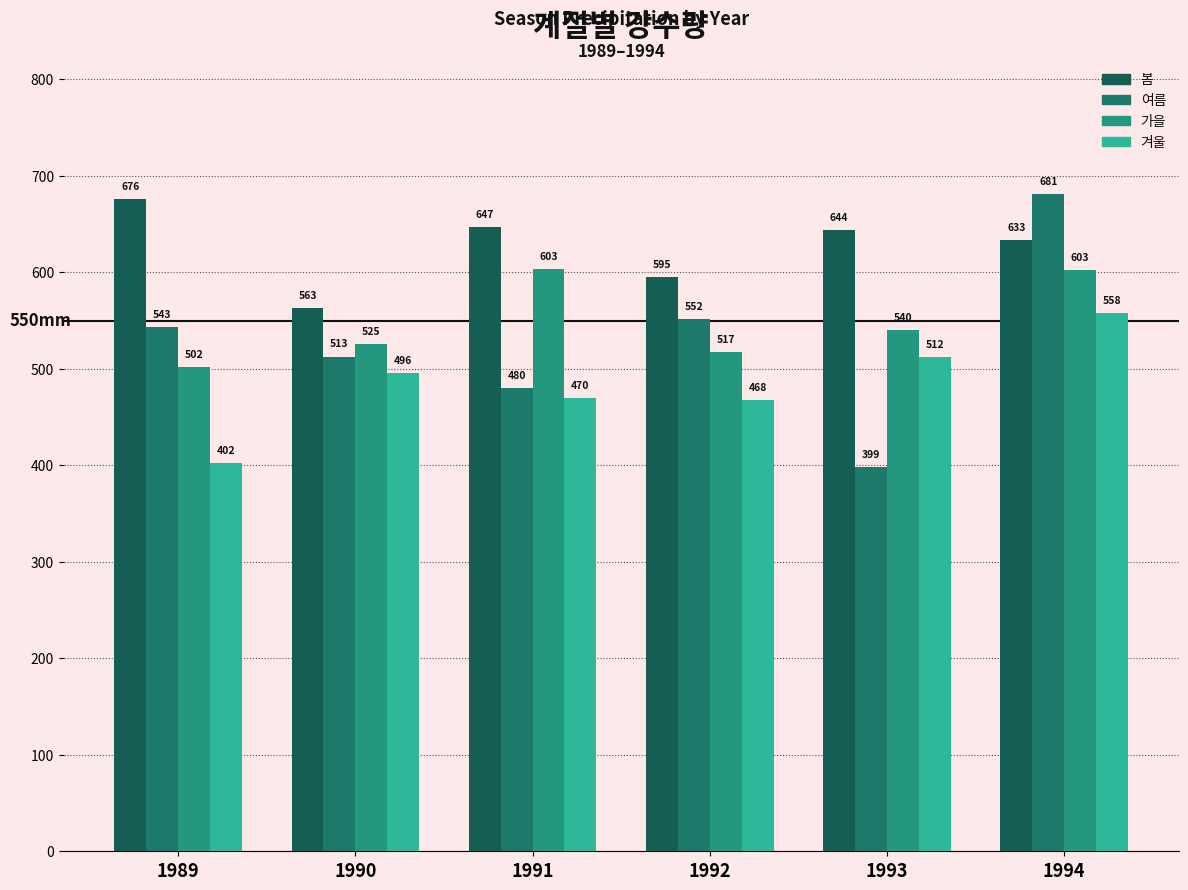

What is the total value across all series at 1993?

2094.0